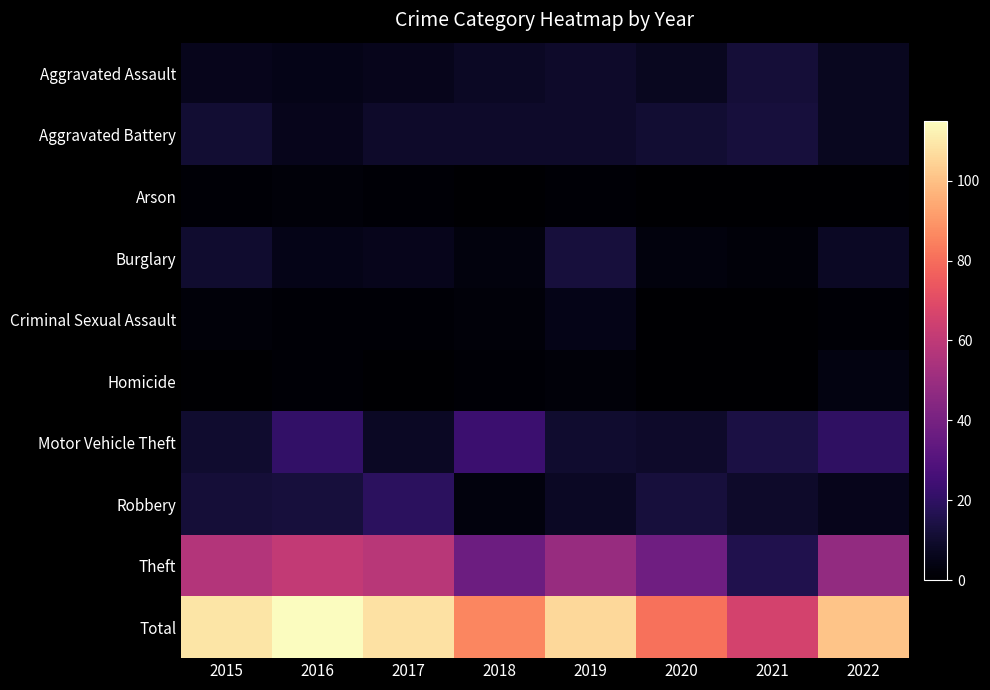

What is the maximum value shown in the chart?

115